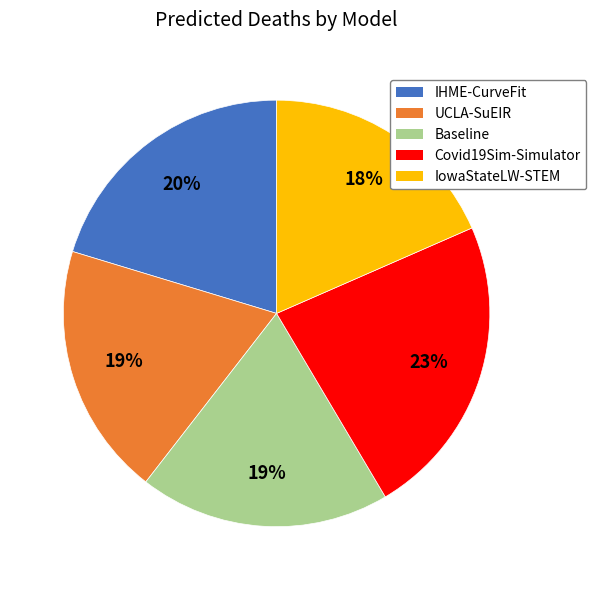

How many slices are in this pie chart?

5